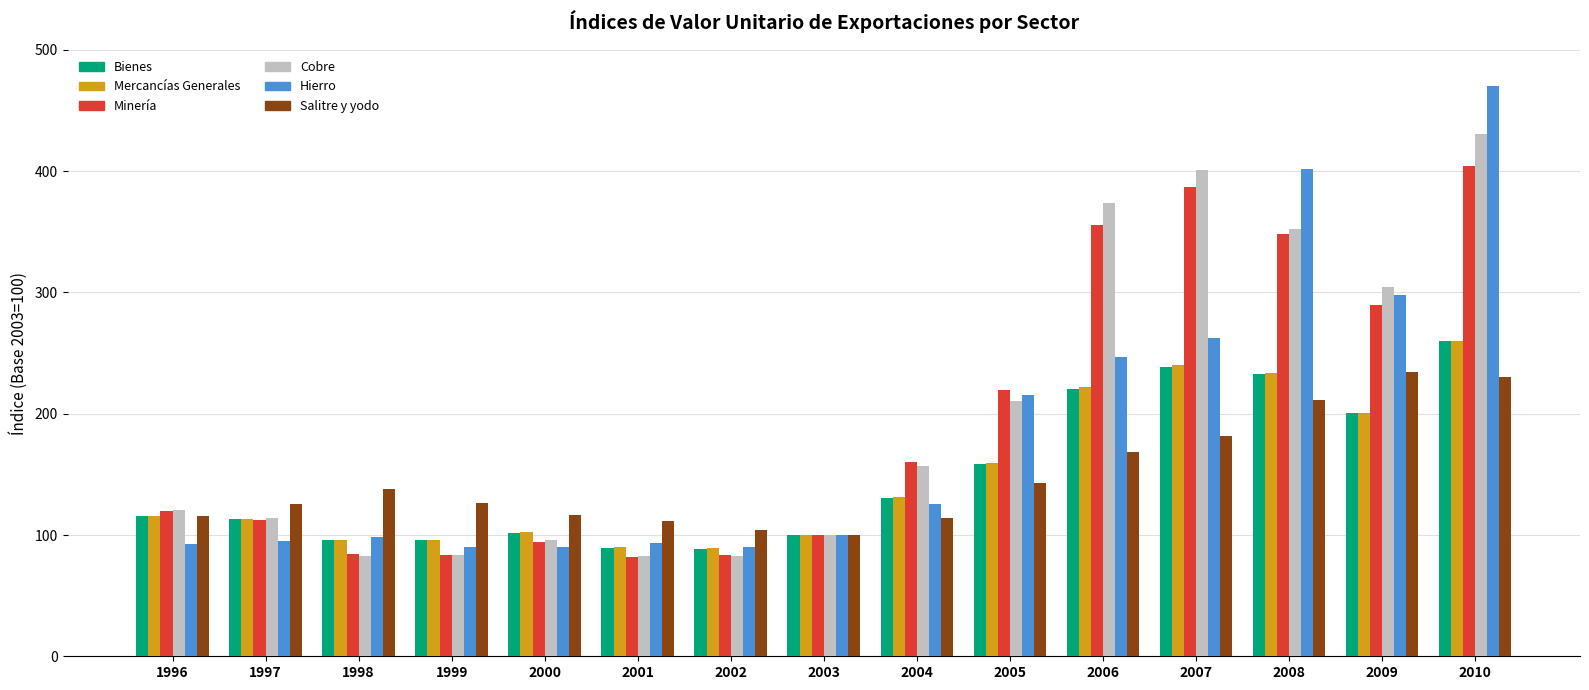

What is the difference between the second highest and minimum values in the Salitre y yodo series?

130.1